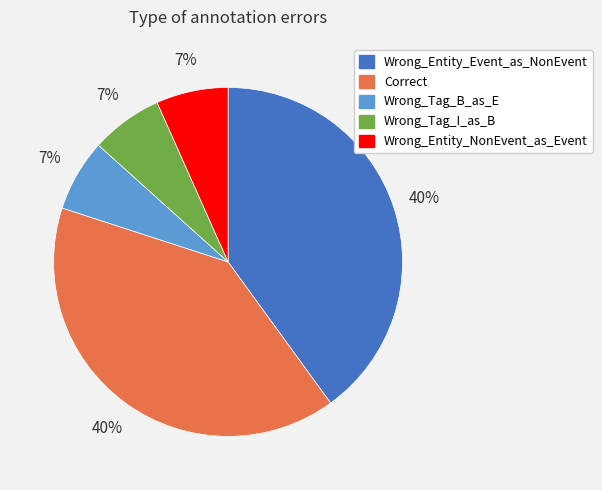

To the nearest percent, what is the difference between the largest and smallest slice percentages?

33%